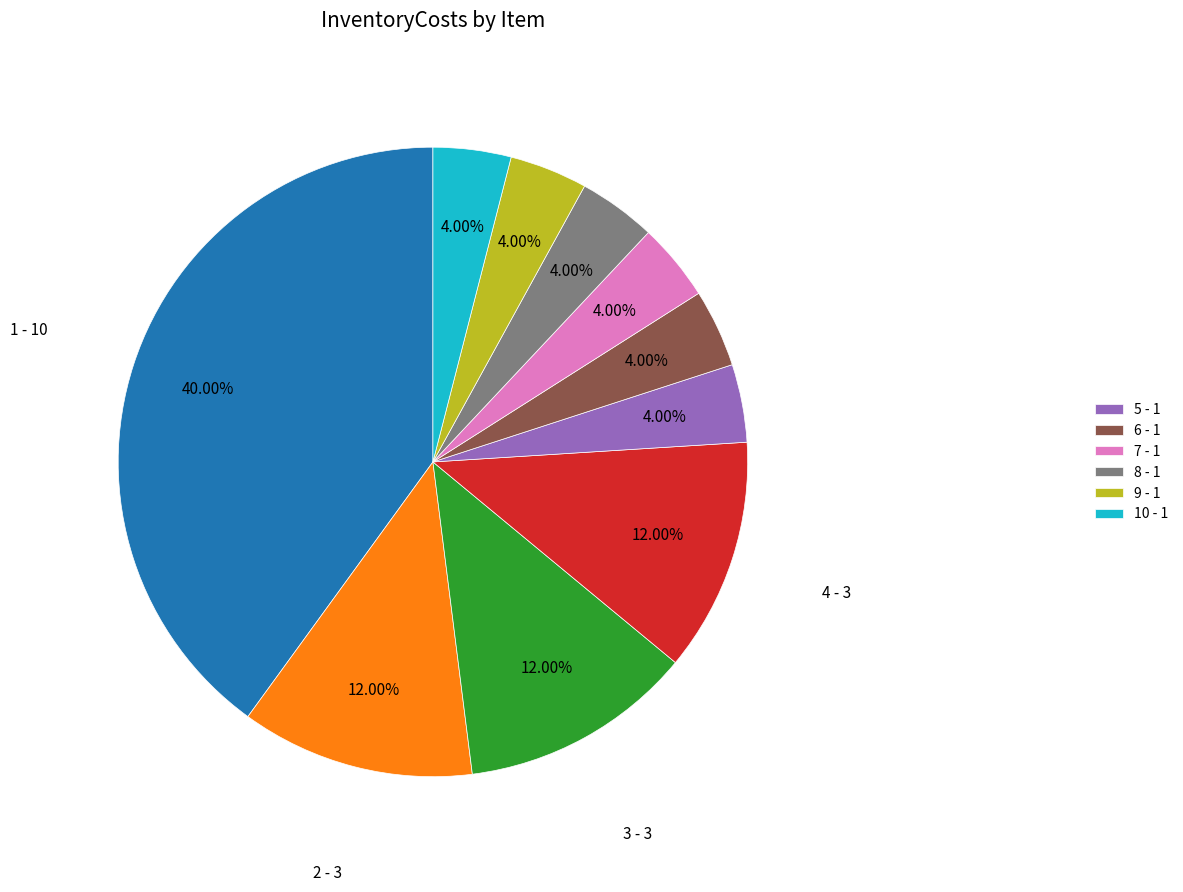

Is there any slice that represents more than half of the pie?

No